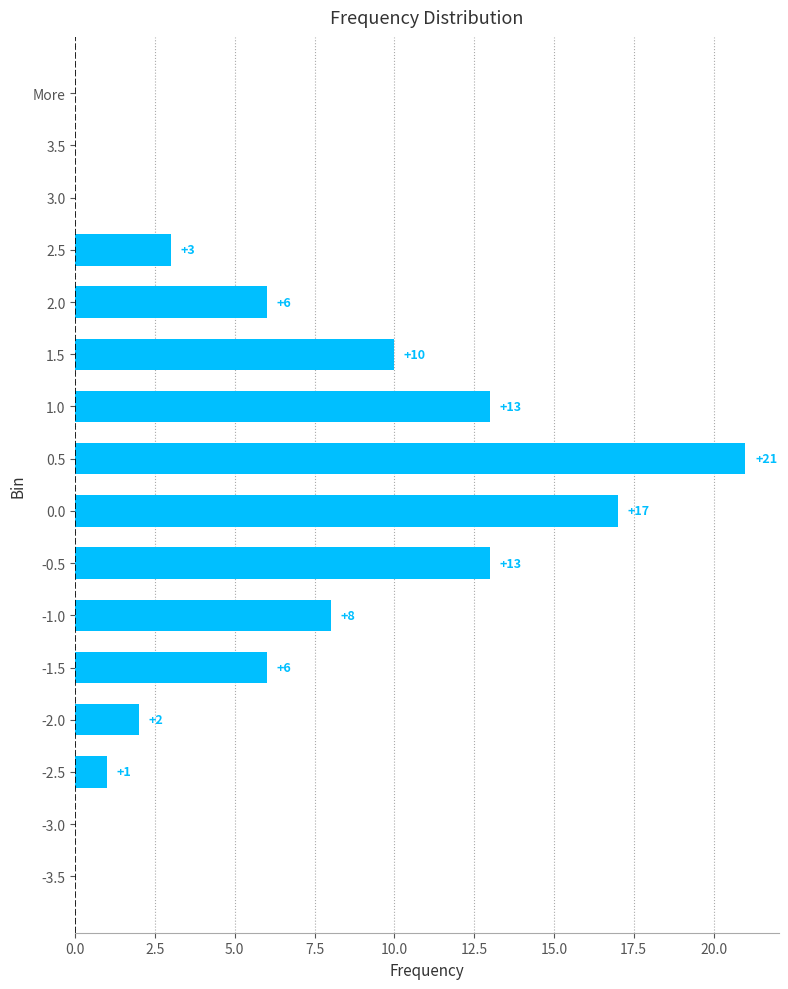

How many distinct data groups are displayed?

1